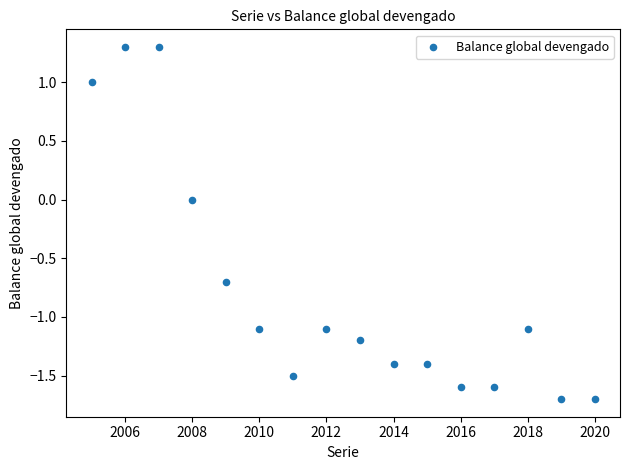

What is the range of Y values (max minus min)?

3.0